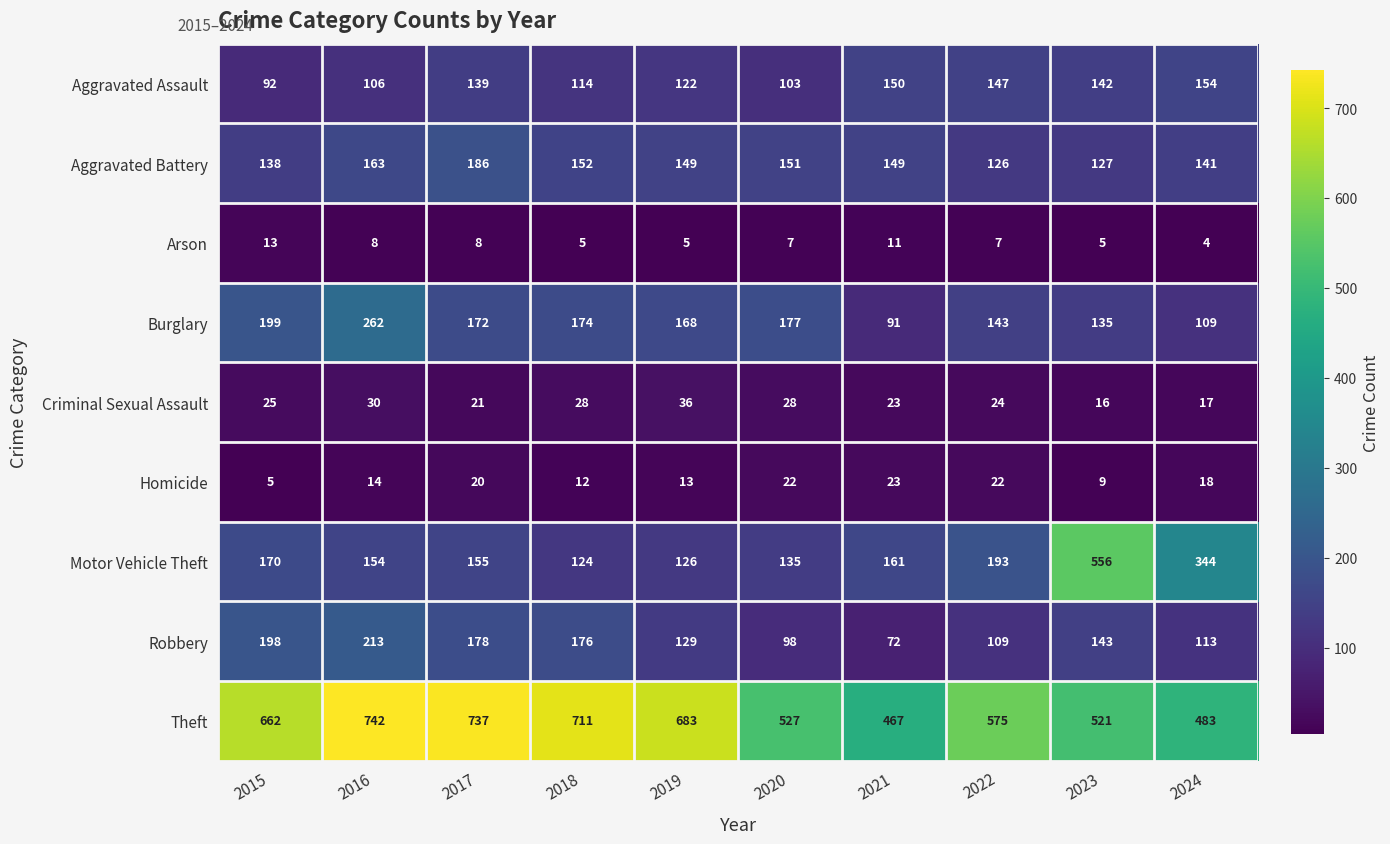

What is the total value across all series at 2021?

1147